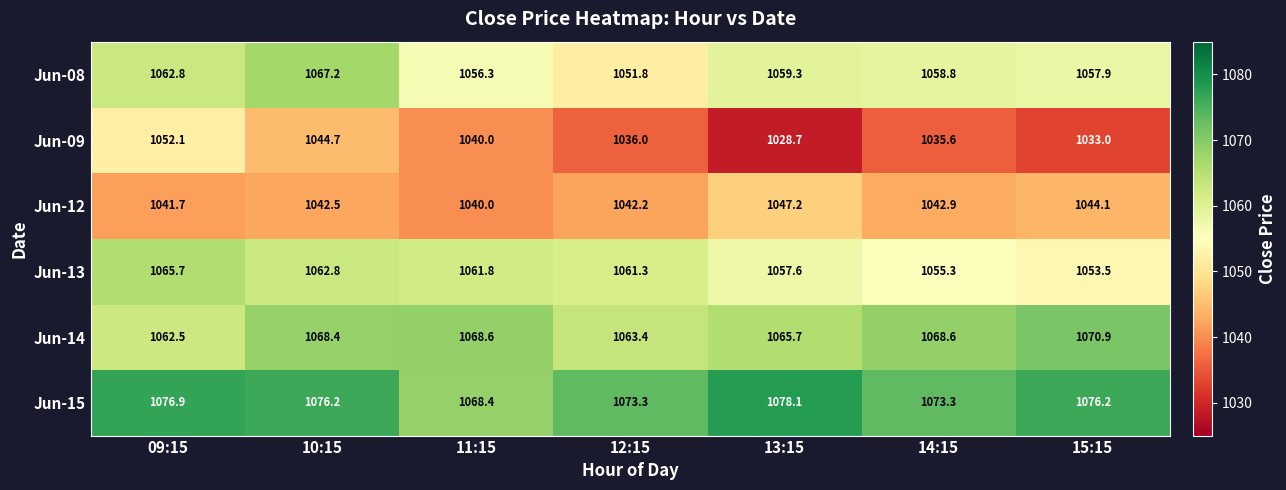

At 13:15, list the series in order from largest to smallest.

Jun-15, Jun-14, Jun-08, Jun-13, Jun-12, Jun-09